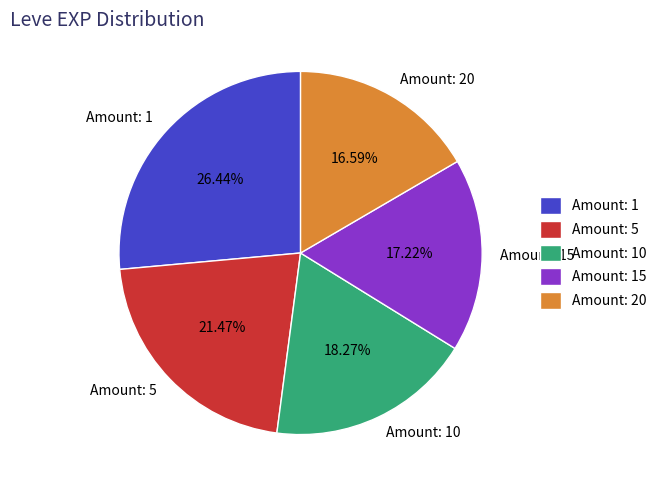

How many segments does this pie chart have?

5